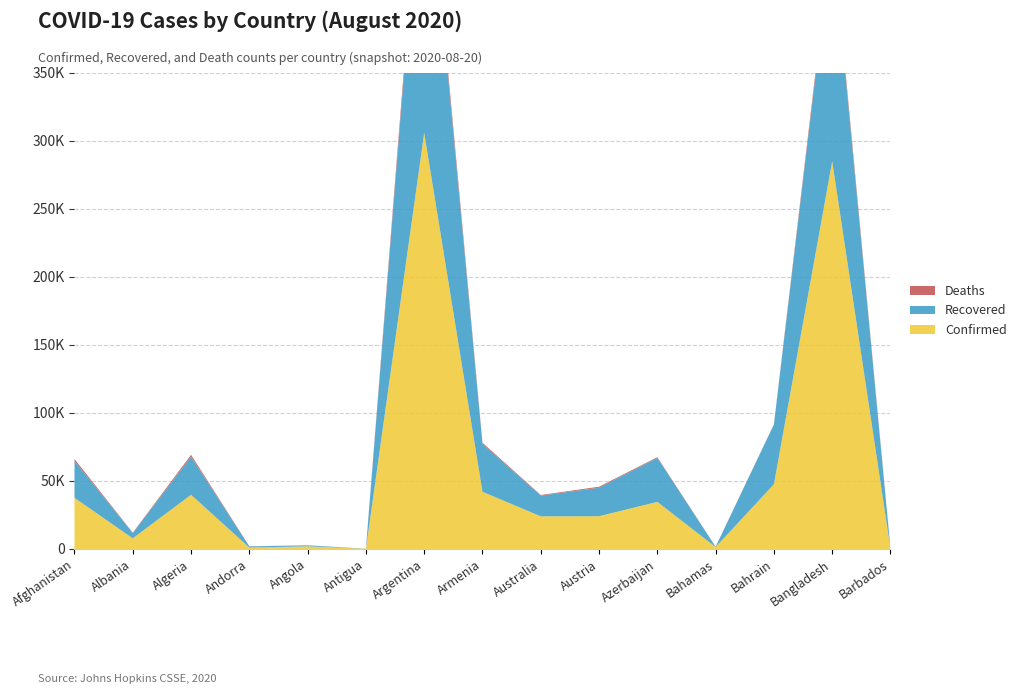

Reading right to left, what are all the values shown in this chart?

Confirmed: 153	285091	47581	1424	34620	24084	23993	42056	305966	94	1966	1024	39847	7812	37599
Recovered: 122	165738	43921	203	32363	20958	15244	35226	228725	88	667	875	27971	3928	27166
Deaths: 7	3781	176	20	510	729	450	833	6114	3	90	53	1402	234	1375